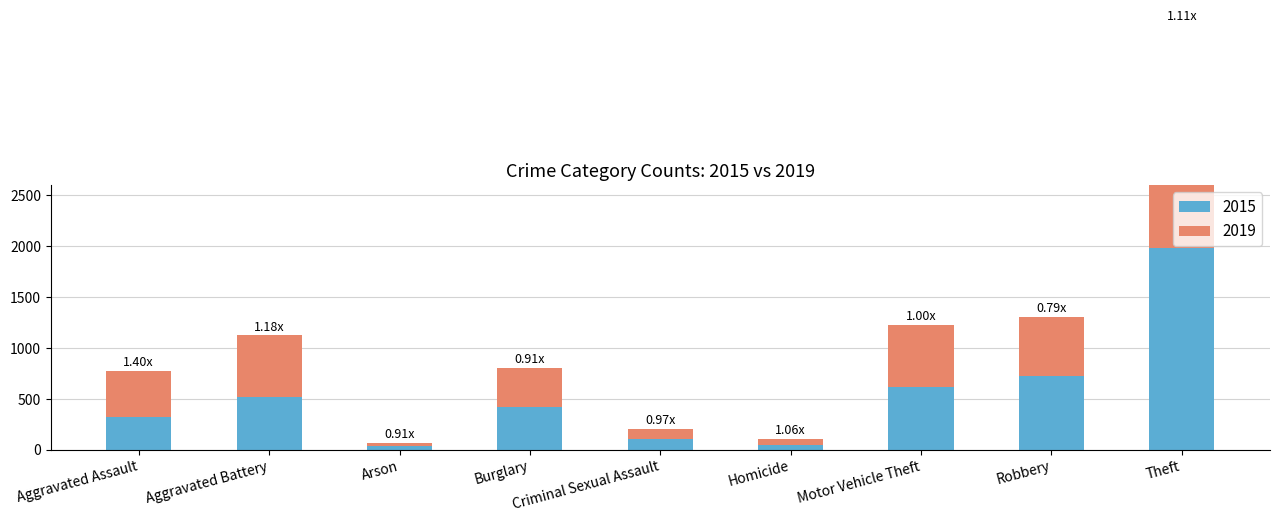

Between Motor Vehicle Theft and Burglary, which is larger?

Motor Vehicle Theft